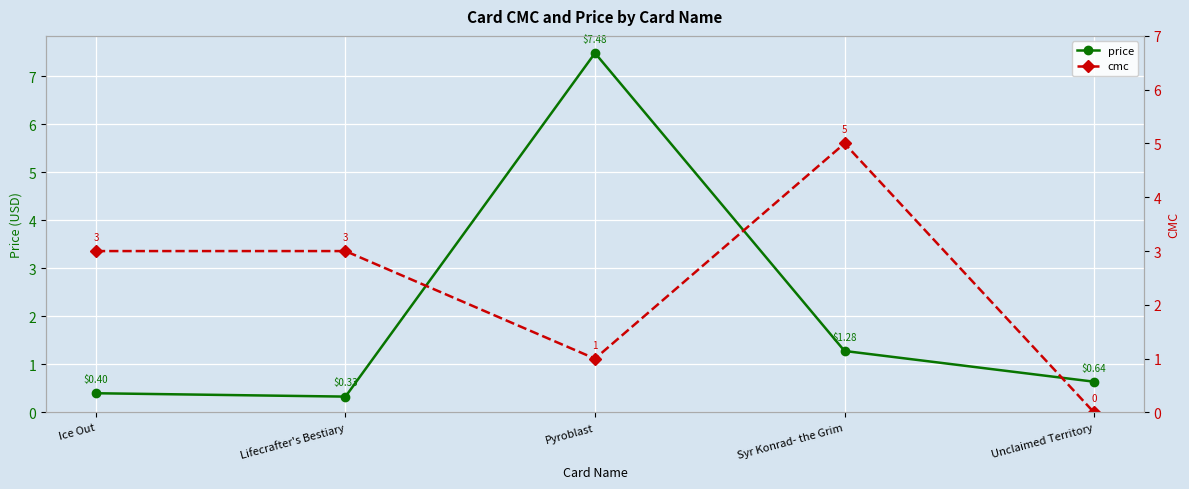

How many values in the cmc series are below 3?

2